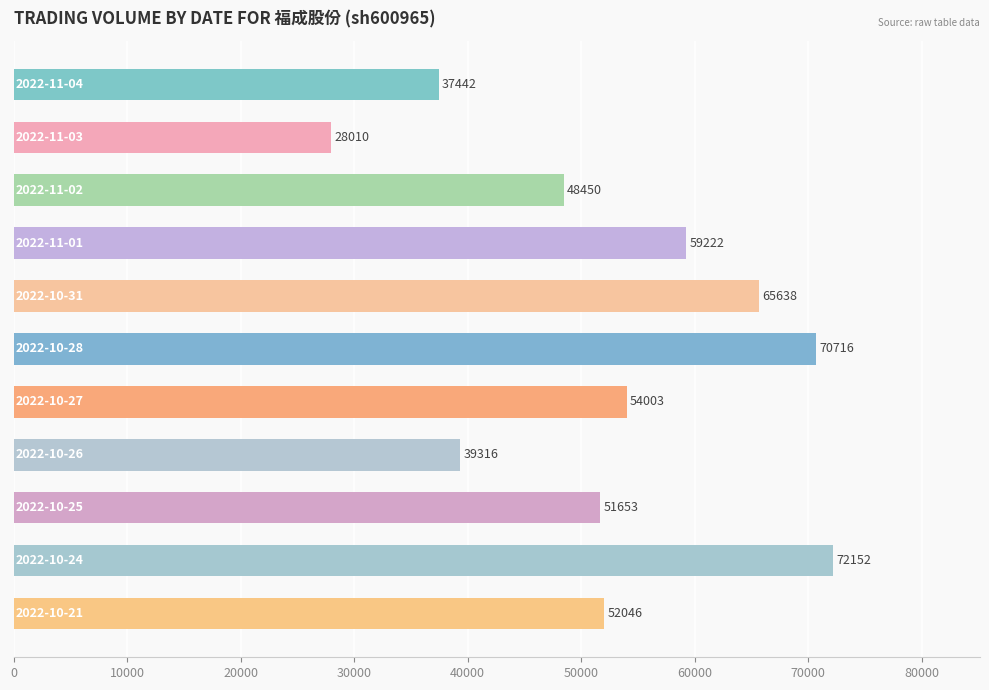

What is the value of the 8th bar from the top?

39316